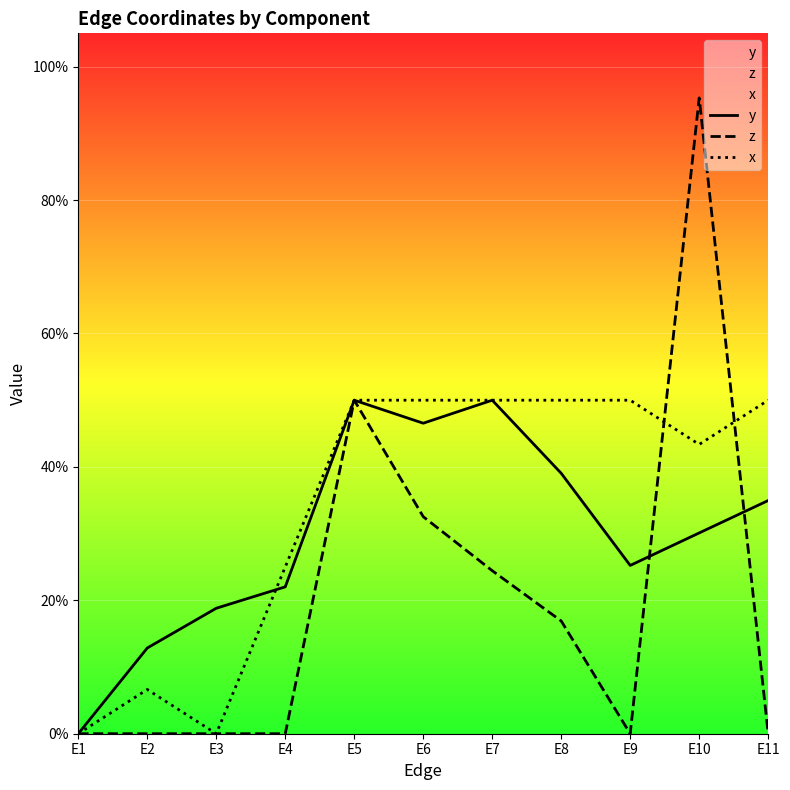

Reading right to left, list all the values displayed in this chart.

y: E11=0.3	E10=0.3	E9=0.3	E8=0.4	E7=0.5	E6=0.5	E5=0.5	E4=0.2	E3=0.2	E2=0.1	E1=0.0
z: E11=0.0	E10=1.0	E9=0.0	E8=0.2	E7=0.2	E6=0.3	E5=0.5	E4=0.0	E3=0.0	E2=0.0	E1=0.0
x: E11=0.5	E10=0.4	E9=0.5	E8=0.5	E7=0.5	E6=0.5	E5=0.5	E4=0.2	E3=0.0	E2=0.1	E1=0.0